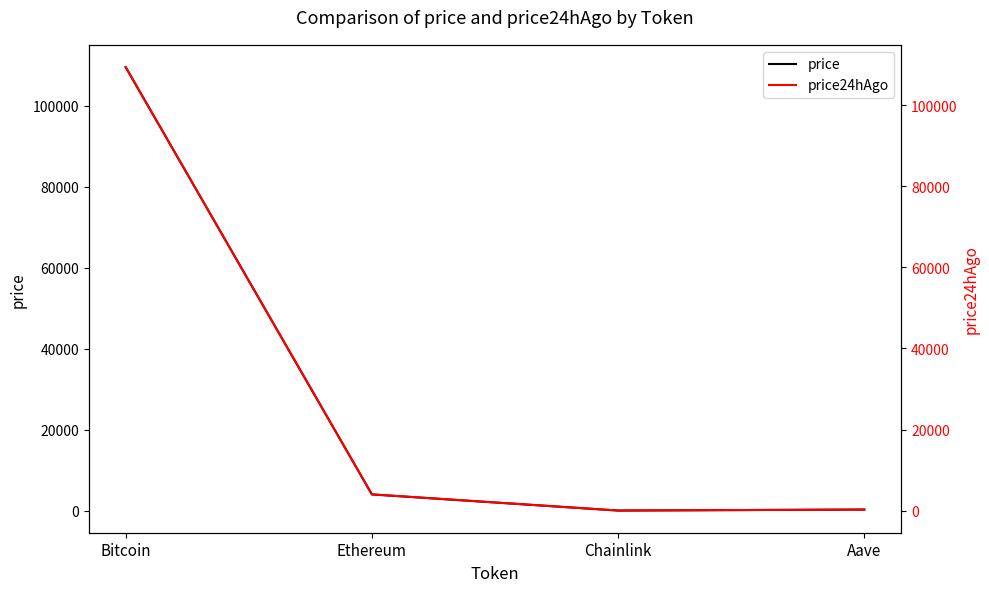

At which category is the sum across all series the highest?

Bitcoin